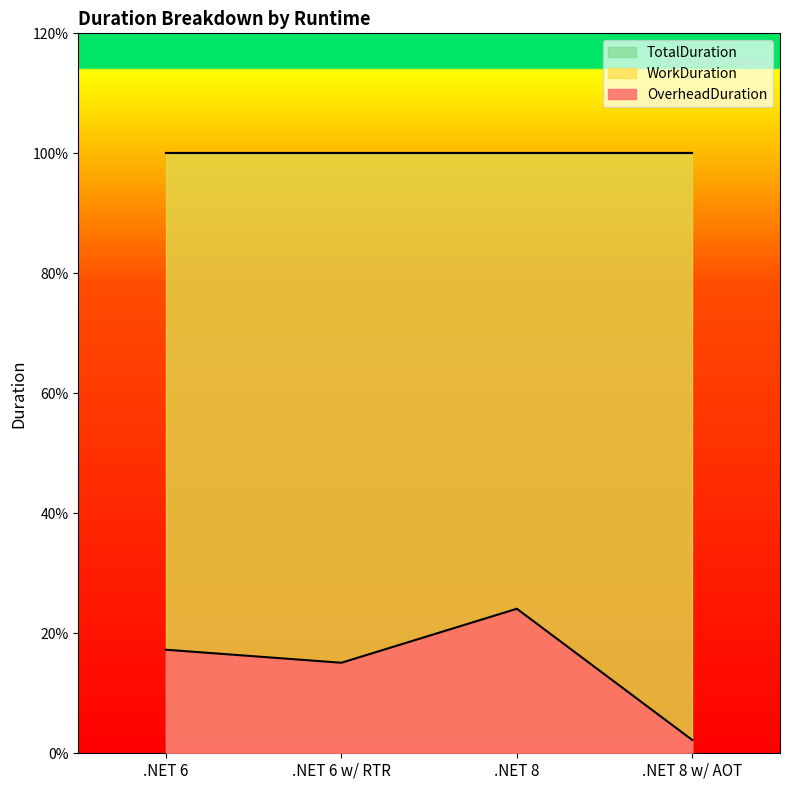

Between .NET 6 w/ RTR and .NET 8, which series saw the biggest shift?

OverheadDuration